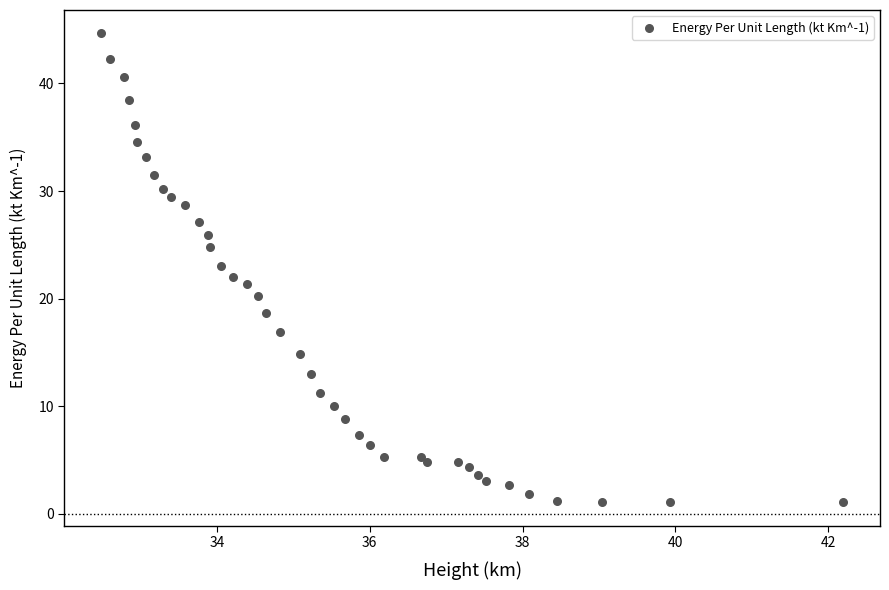

What is the range of Y values (max minus min)?

43.6